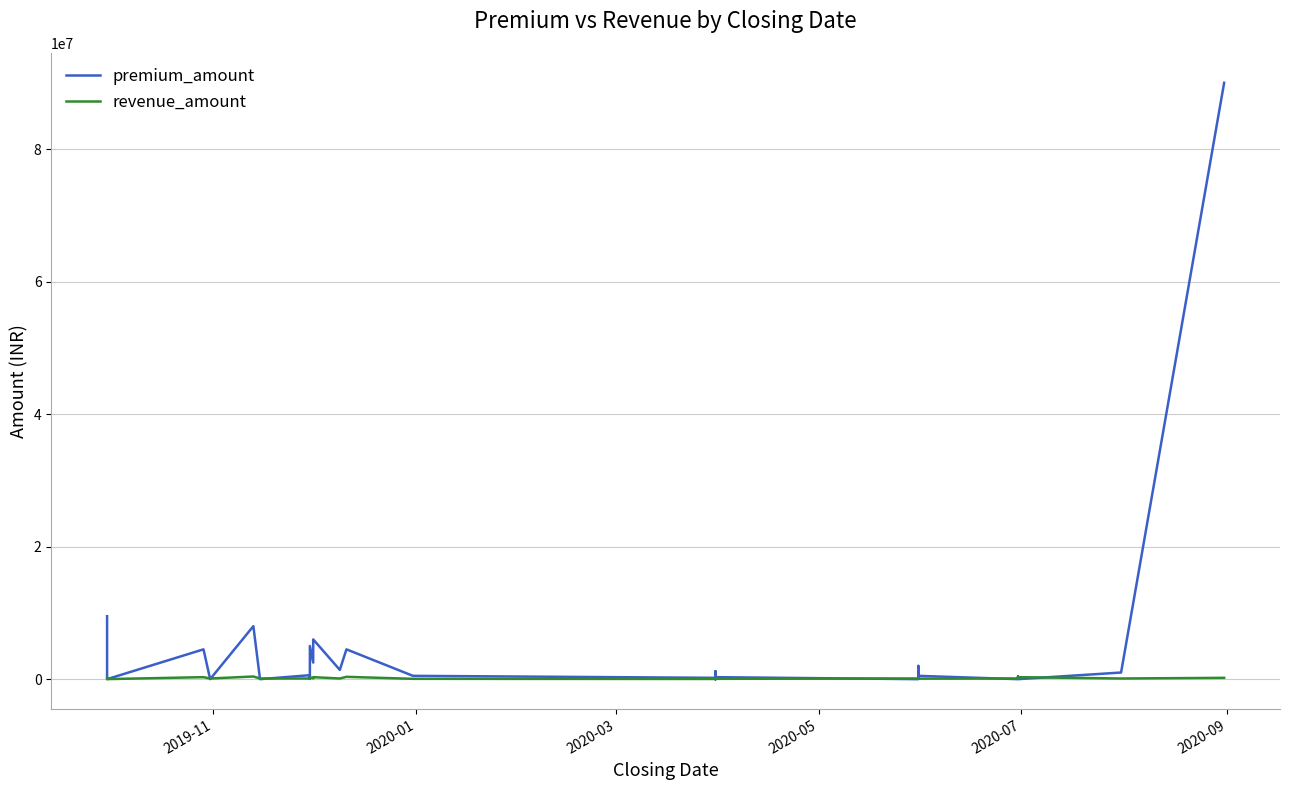

How many values in the premium_amount series are below 210000?

20